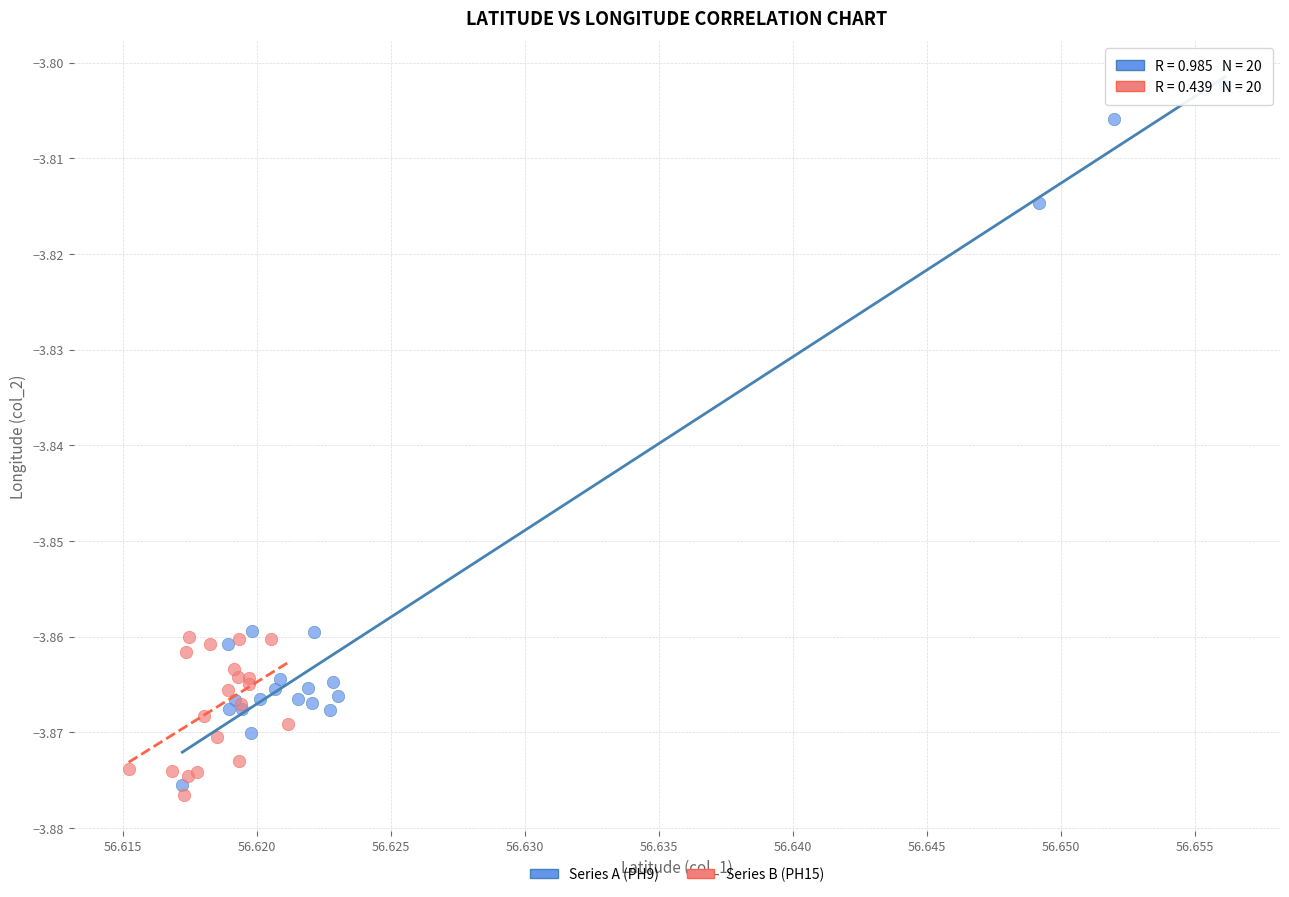

Which series contains the highest Y value?

Series A (PH9)